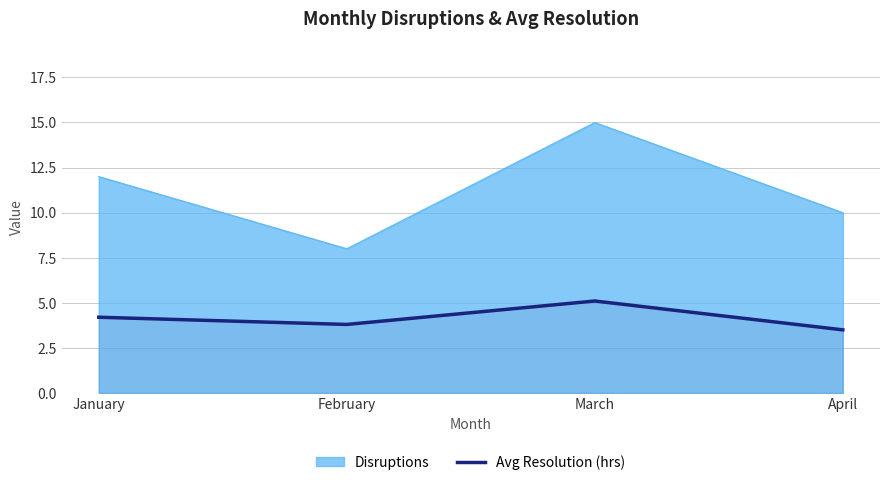

Reading left to right, extract all data points from this chart.

Disruptions: 12.0	8.0	15.0	10.0
Avg Resolution (hrs): 4.2	3.8	5.1	3.5